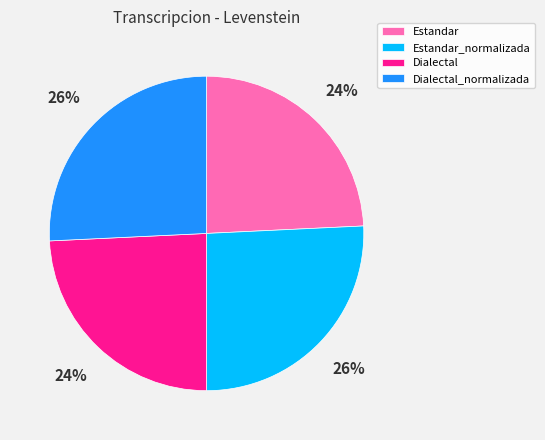

Which has a higher value, Dialectal_normalizada or Estandar?

Dialectal_normalizada